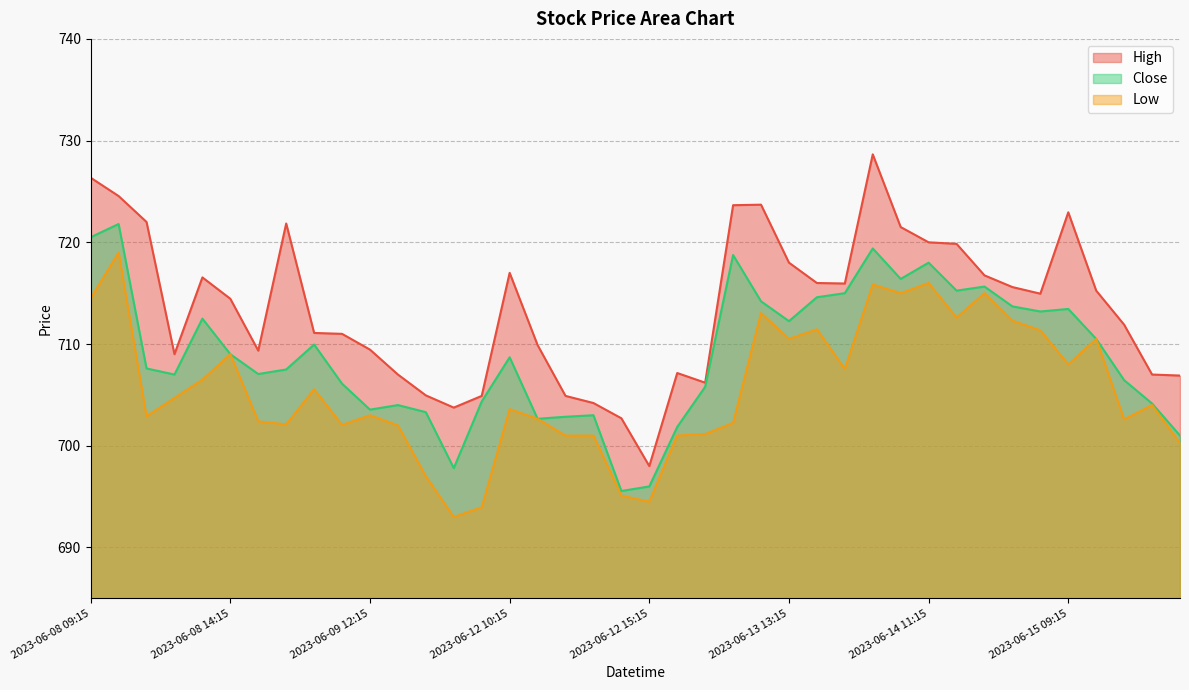

What is the sum of all Low values?

28225.9